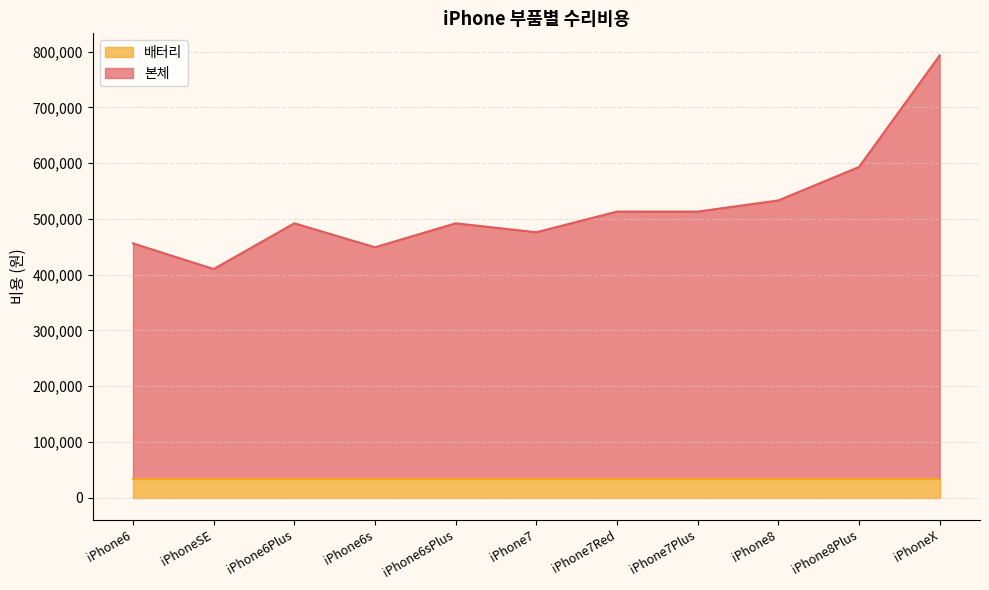

Which label corresponds to the largest value in the chart?

iPhoneX